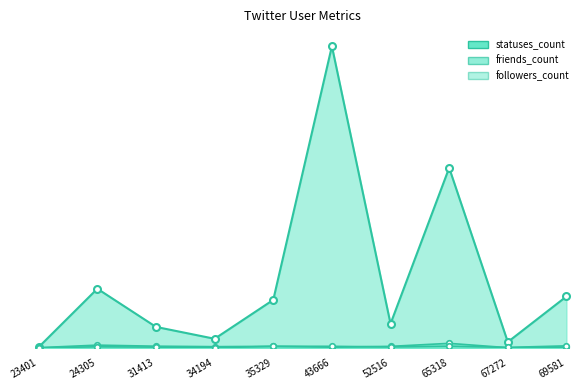

Which category has the highest value in the statuses_count series?

43666